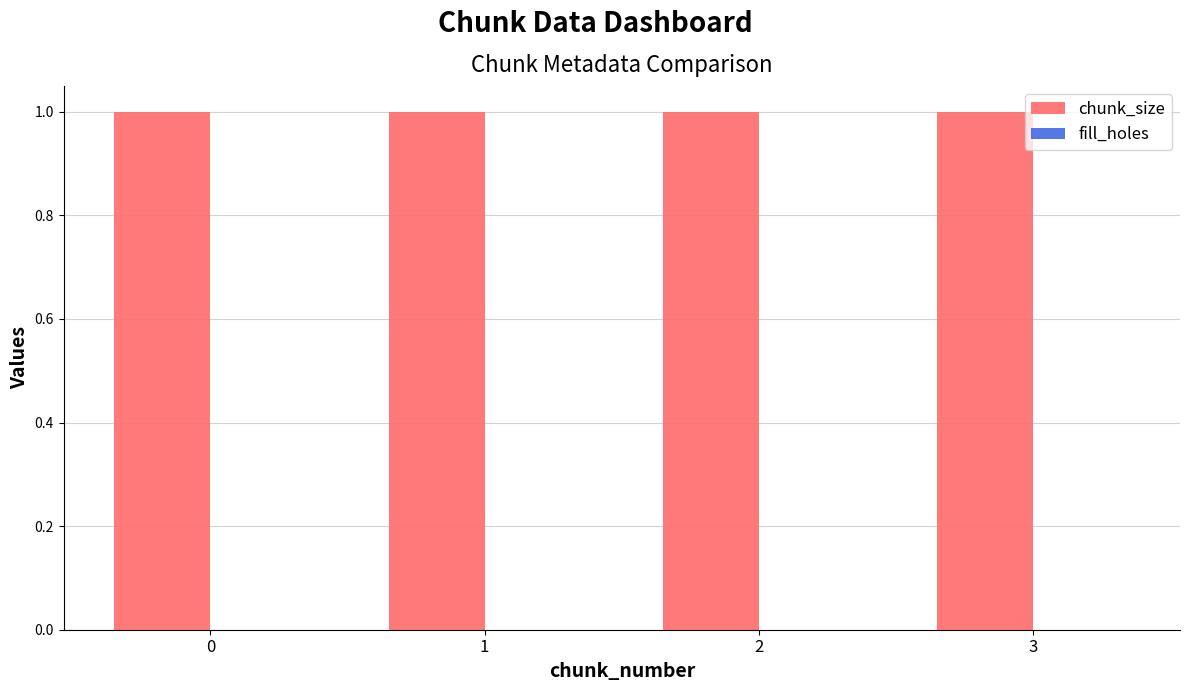

Reading right to left, list all the values displayed in this chart.

chunk_size: 3=1	2=1	1=1	0=1
fill_holes: 3=0	2=0	1=0	0=0